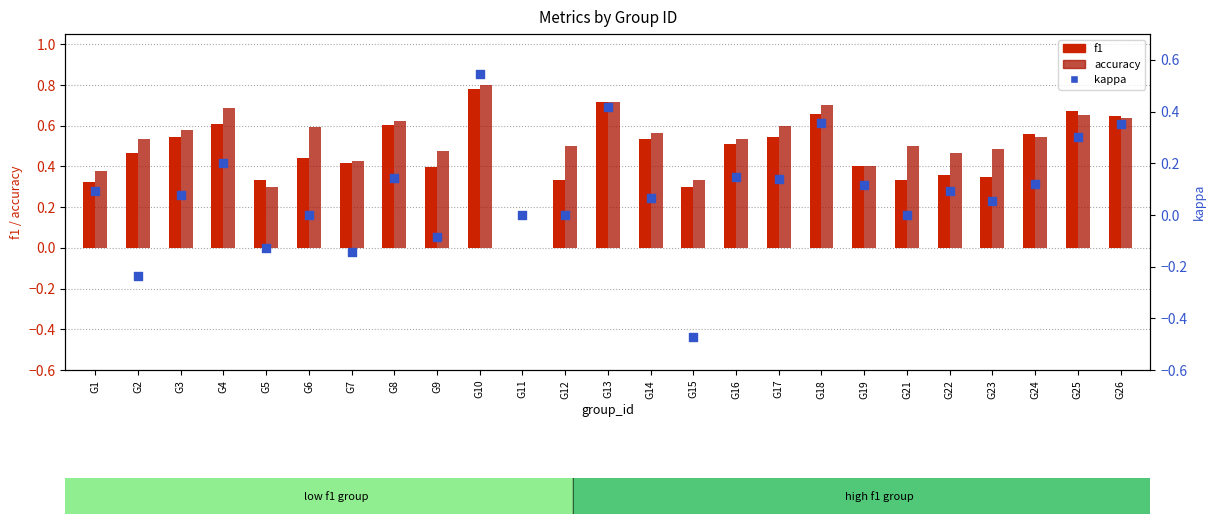

Which series reaches the maximum Y coordinate?

accuracy